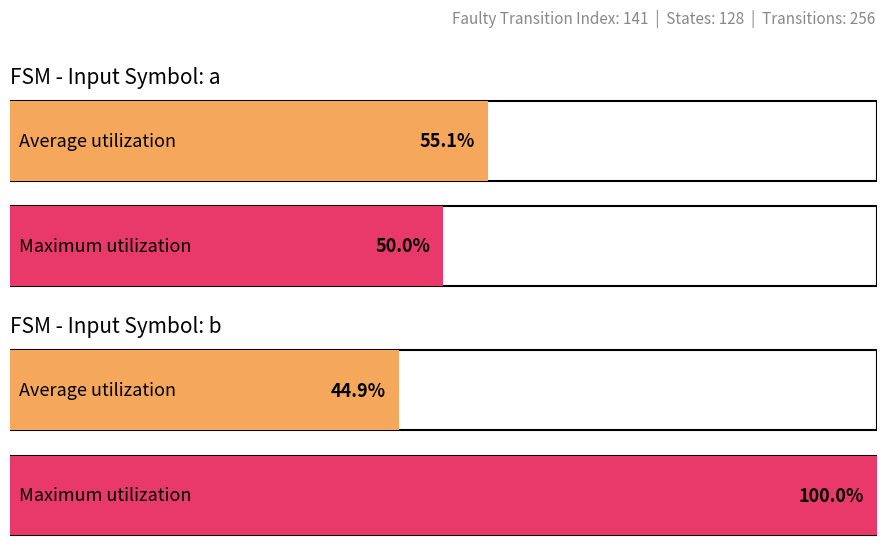

What are all the series names shown in the legend?

Average utilization, Maximum utilization